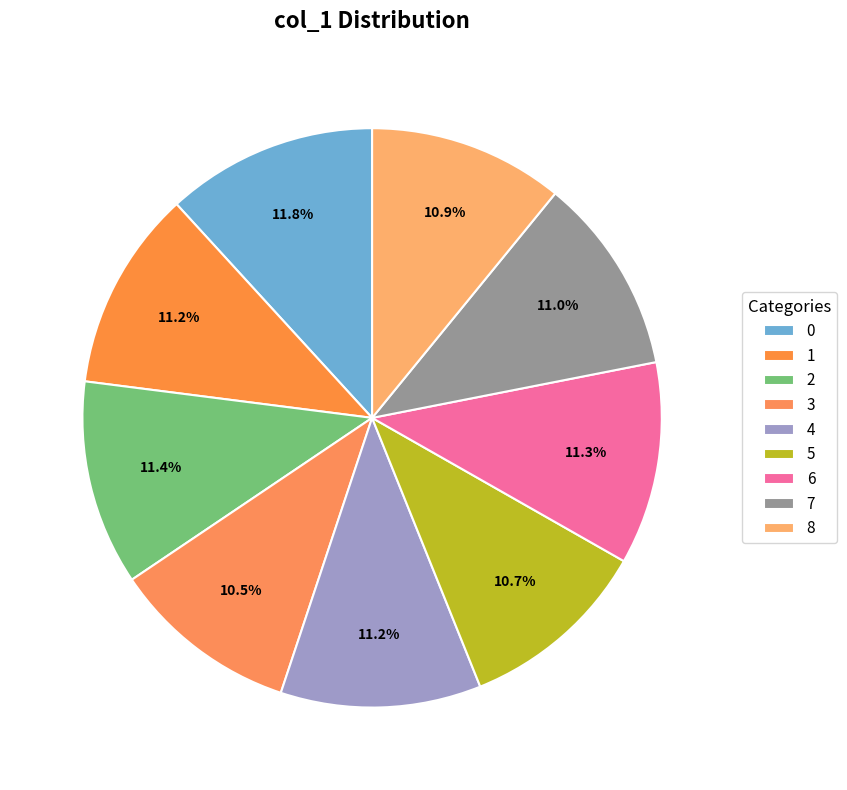

To the nearest percent, what is the difference between the largest and smallest slice percentages?

1%